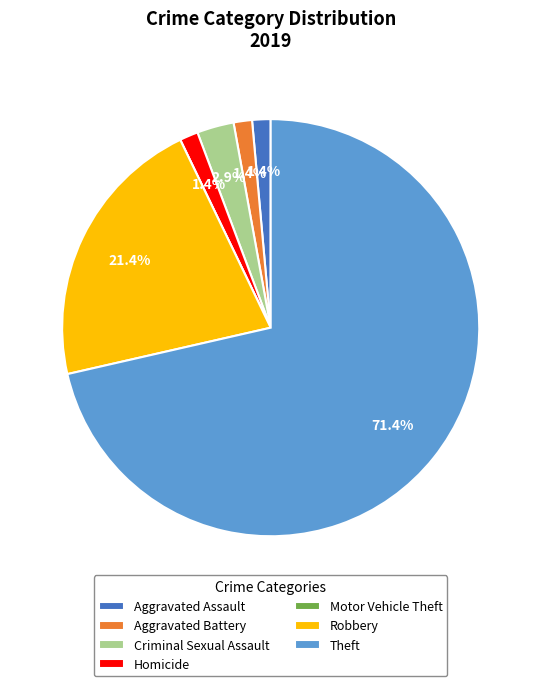

Which category accounts for the majority?

Theft